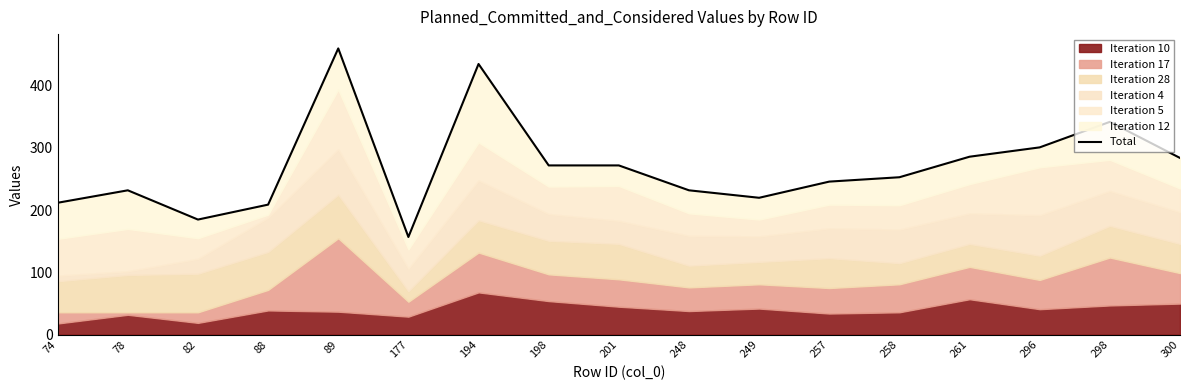

What is the sum of the values at 74 and 198?

484